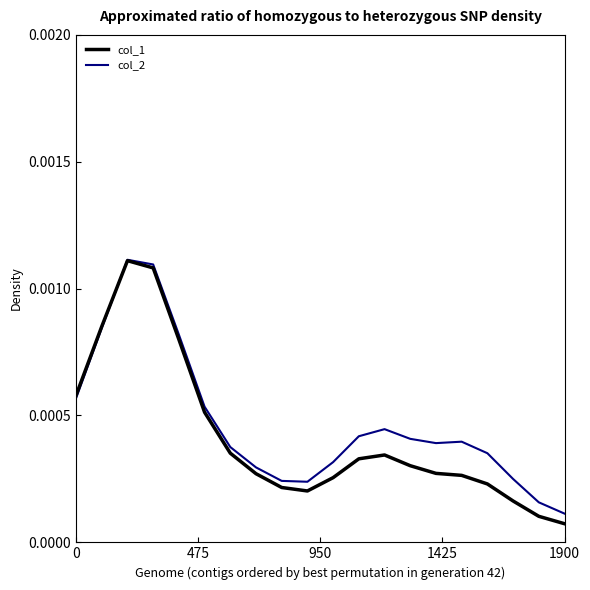

Which series has the largest range (max minus min)?

col_1